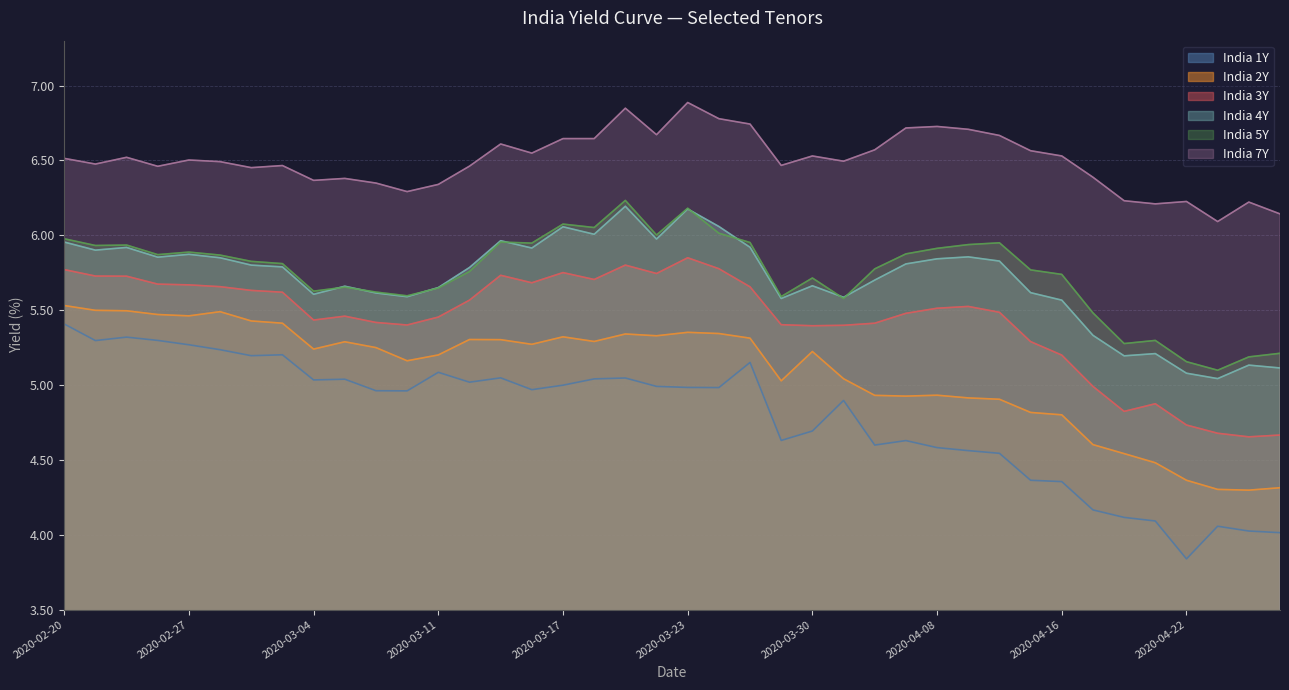

Where is India 1Y nearest to the value 4?

2020-04-27